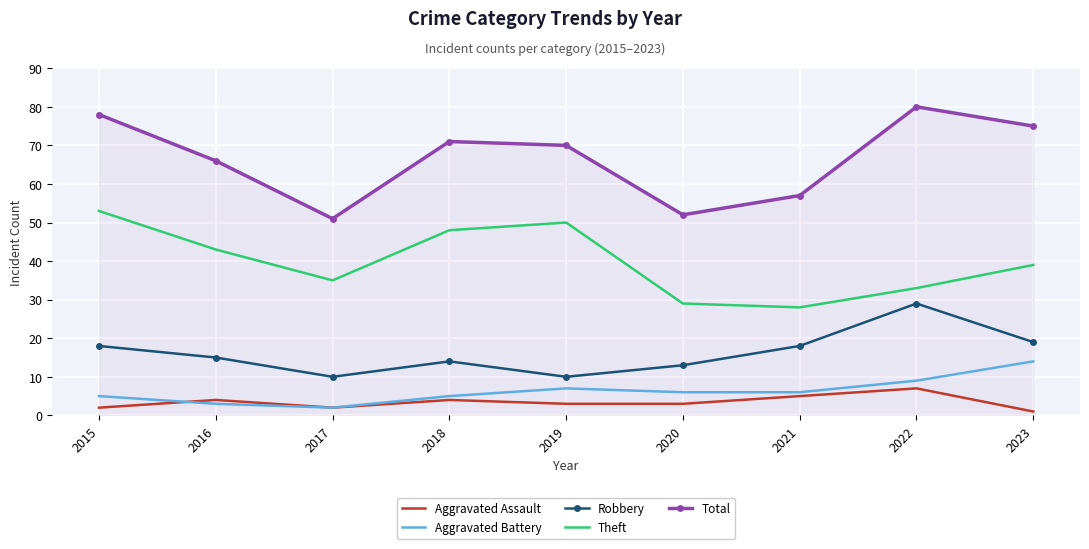

What is the approximate value of Total at 2022?

80